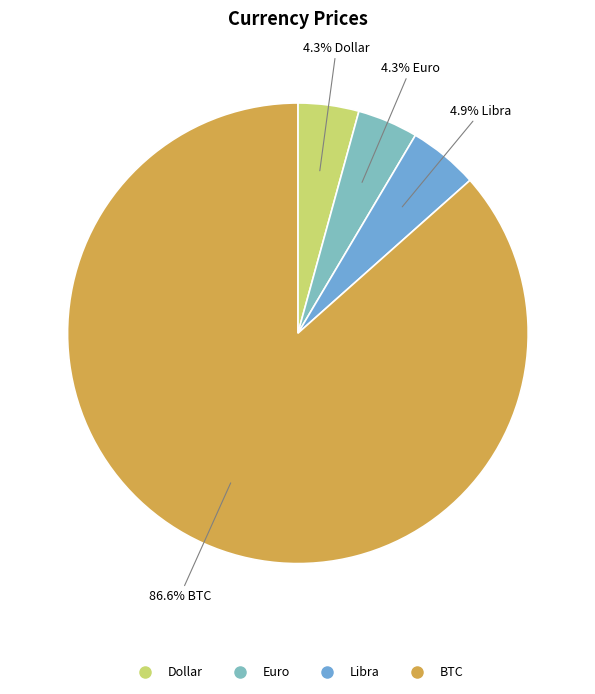

What percentage do Euro and Dollar together represent?

8.5%